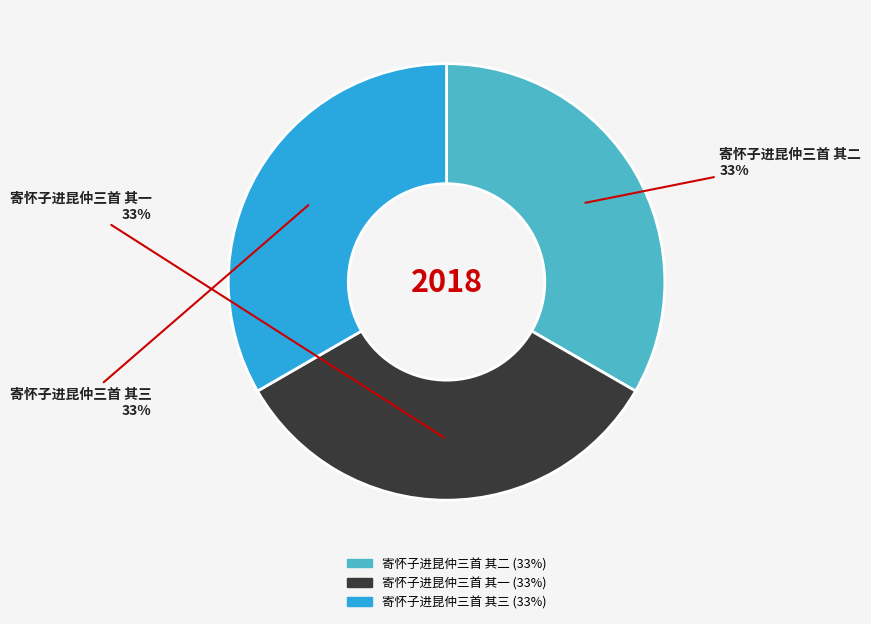

What percentage is the 寄怀子进昆仲三首 其二 slice, to the nearest percent?

33%